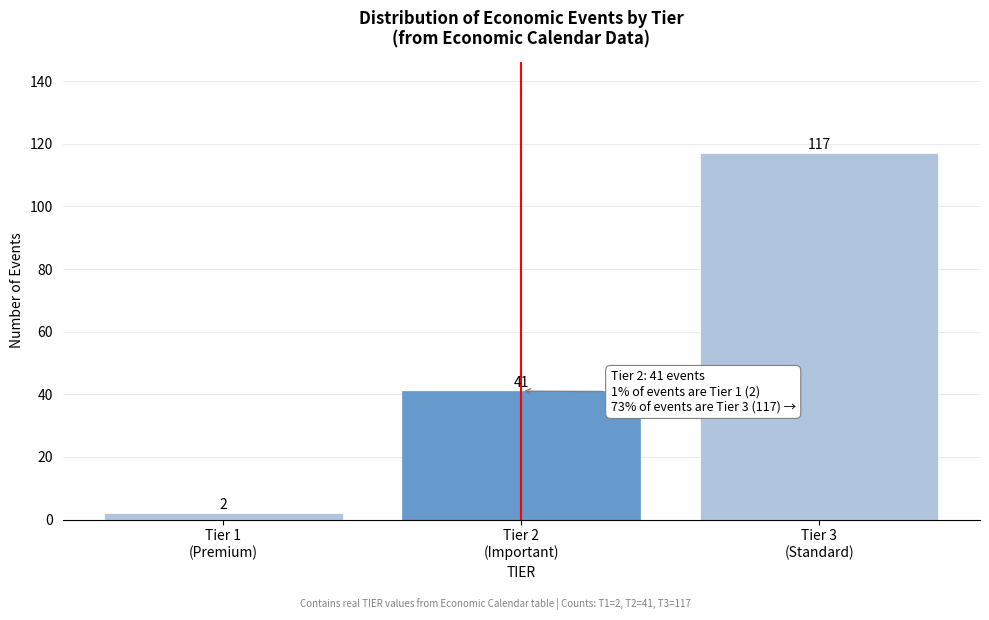

Reading left to right, extract all data points from this chart.

2	41	117